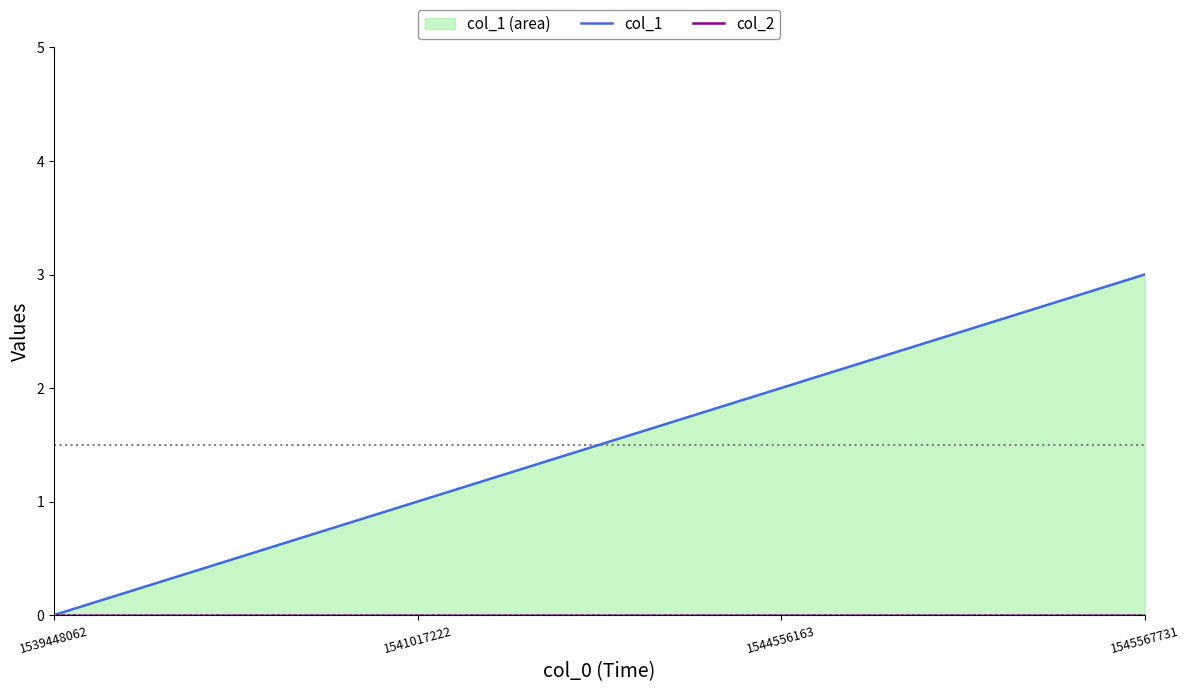

Between 1541017222 and 1544556163, which is larger?

1544556163